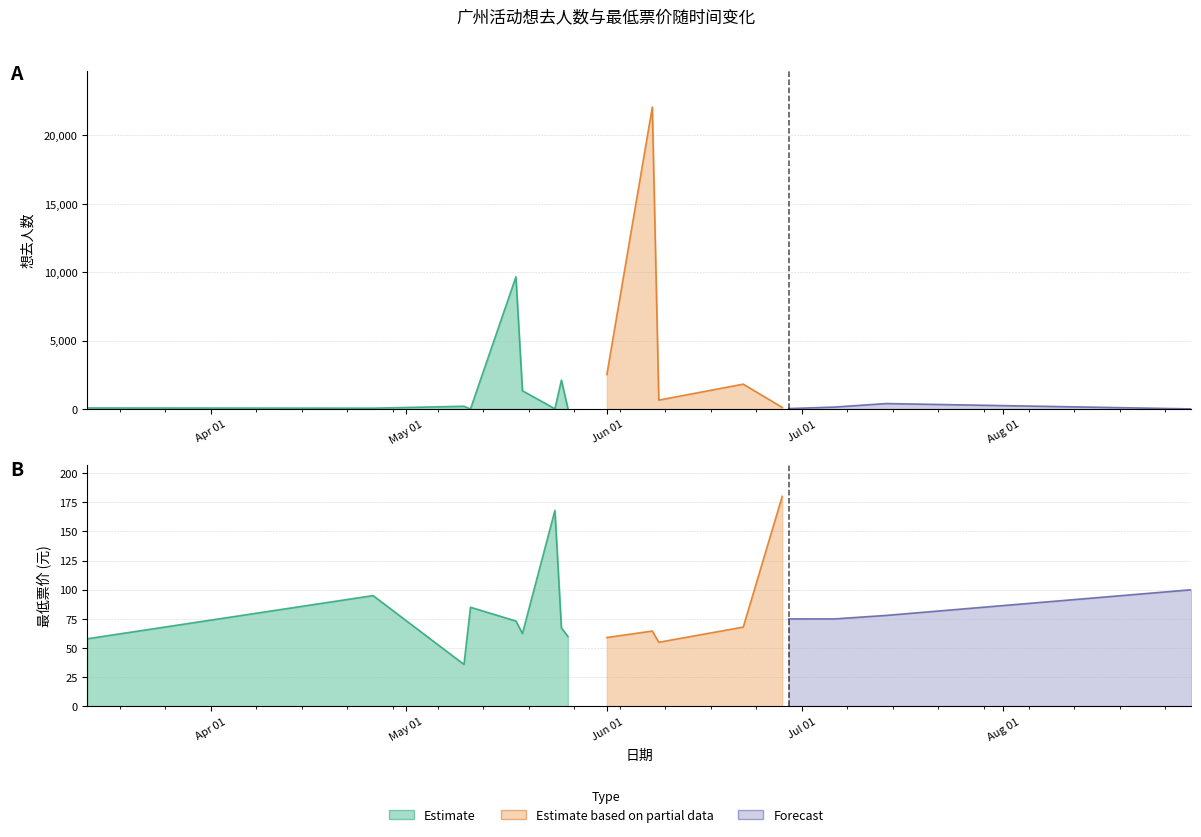

The 最低票价 series shows 104.3 at 2024-05-25. True or false?

False